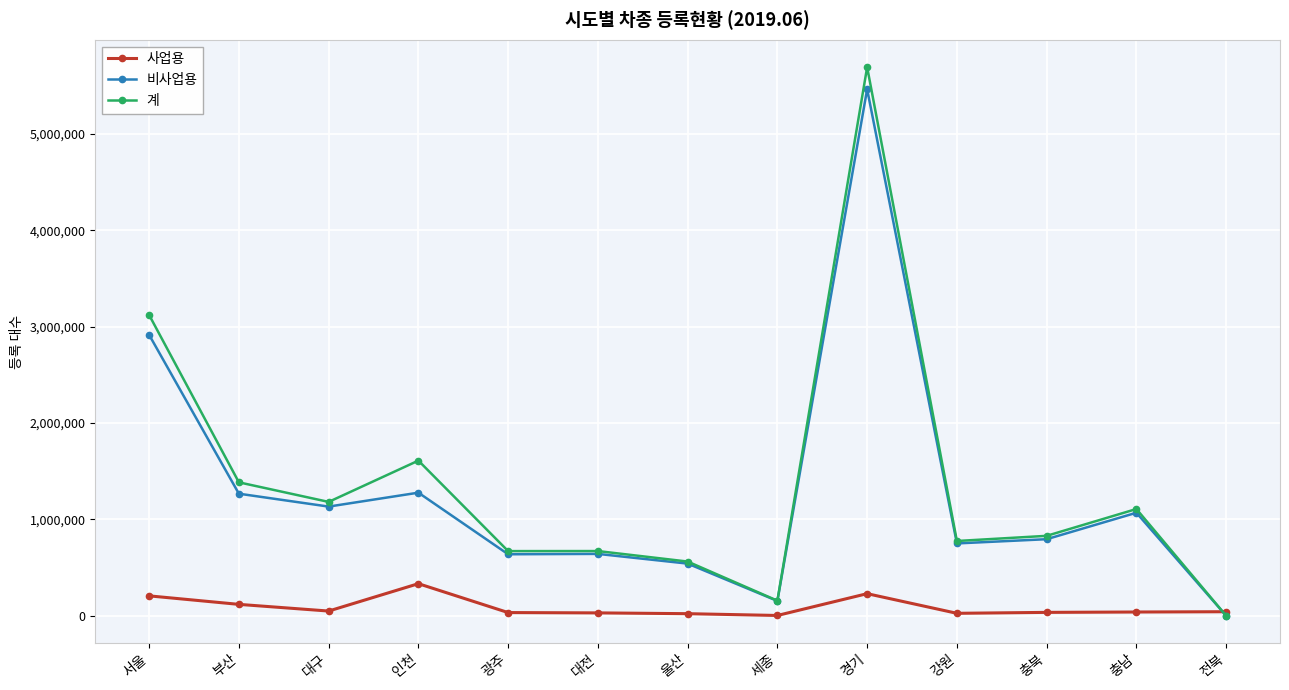

Which series has the widest spread of values?

계